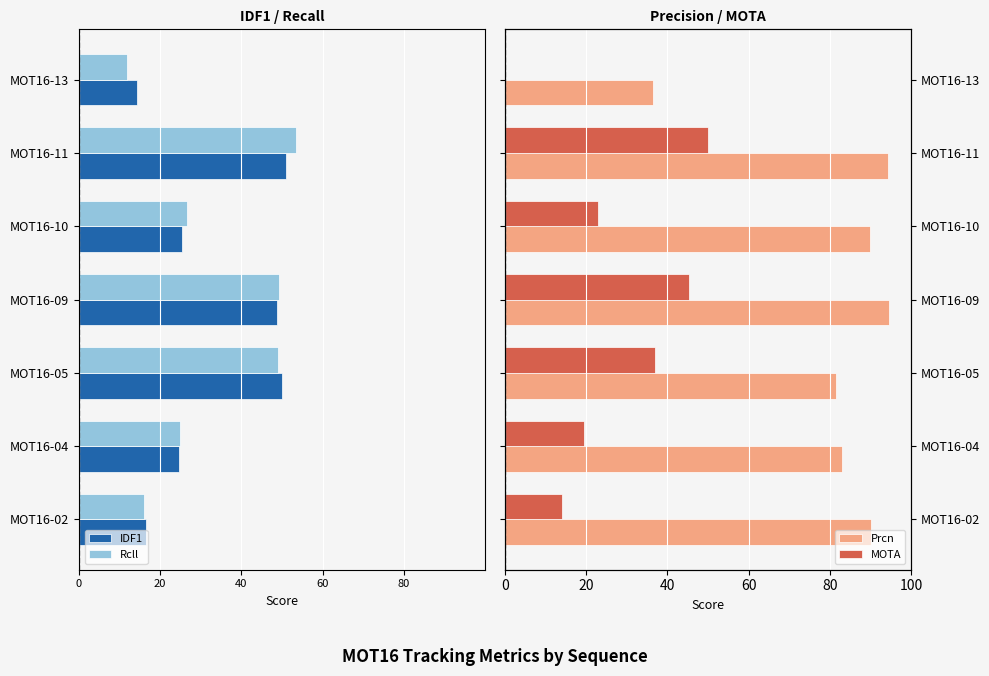

What is the difference between the maximum and minimum values in the MOTA series?

59.1